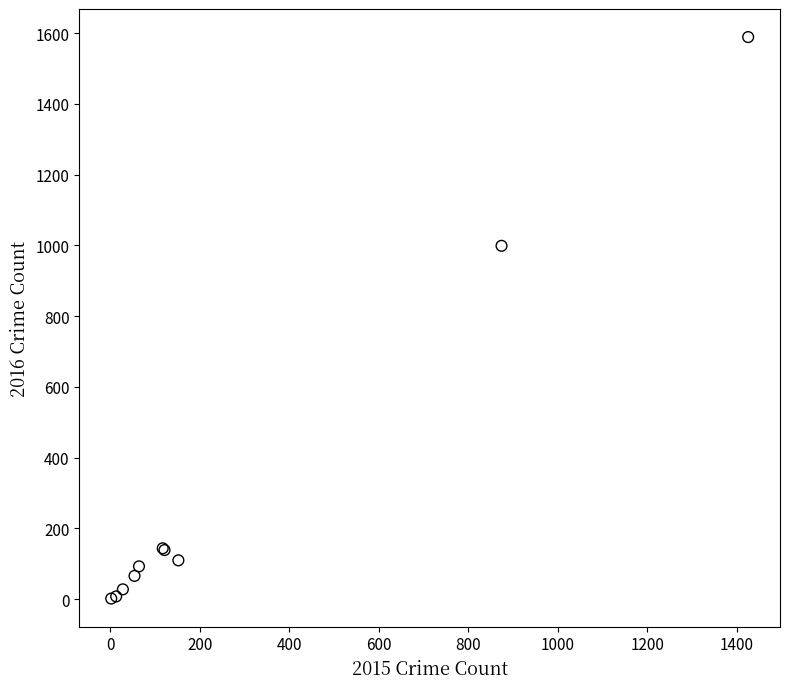

What Y value in the scatter plot is closest to 795?

999